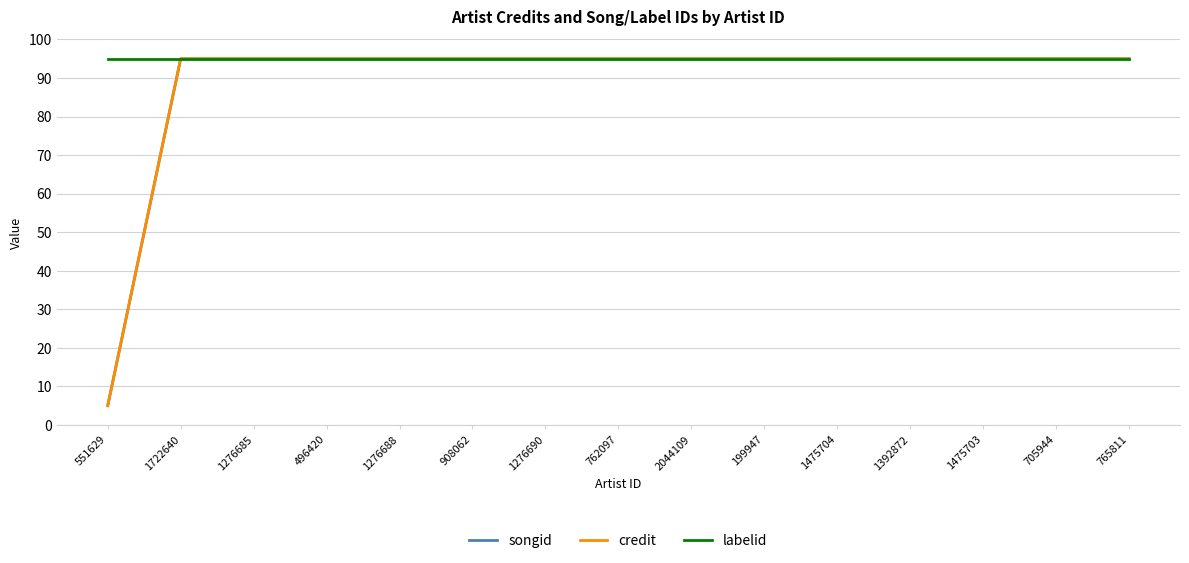

What position from the right is 1276690?

9